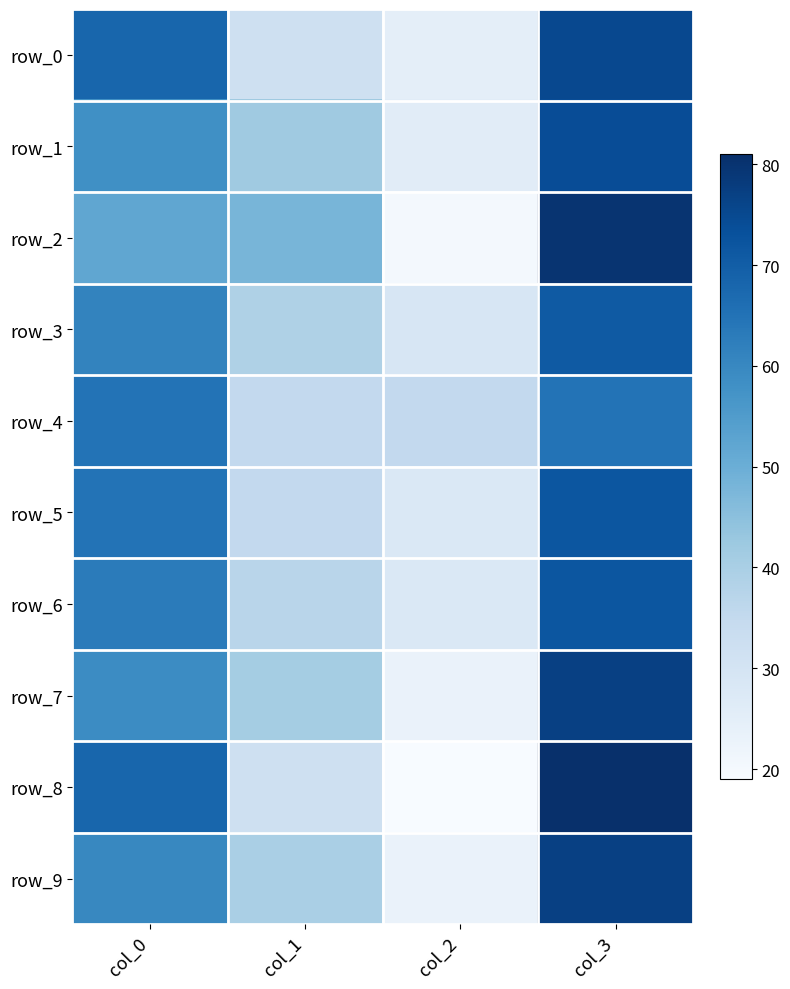

What is the difference between the maximum and minimum values in the row_7 series?

54